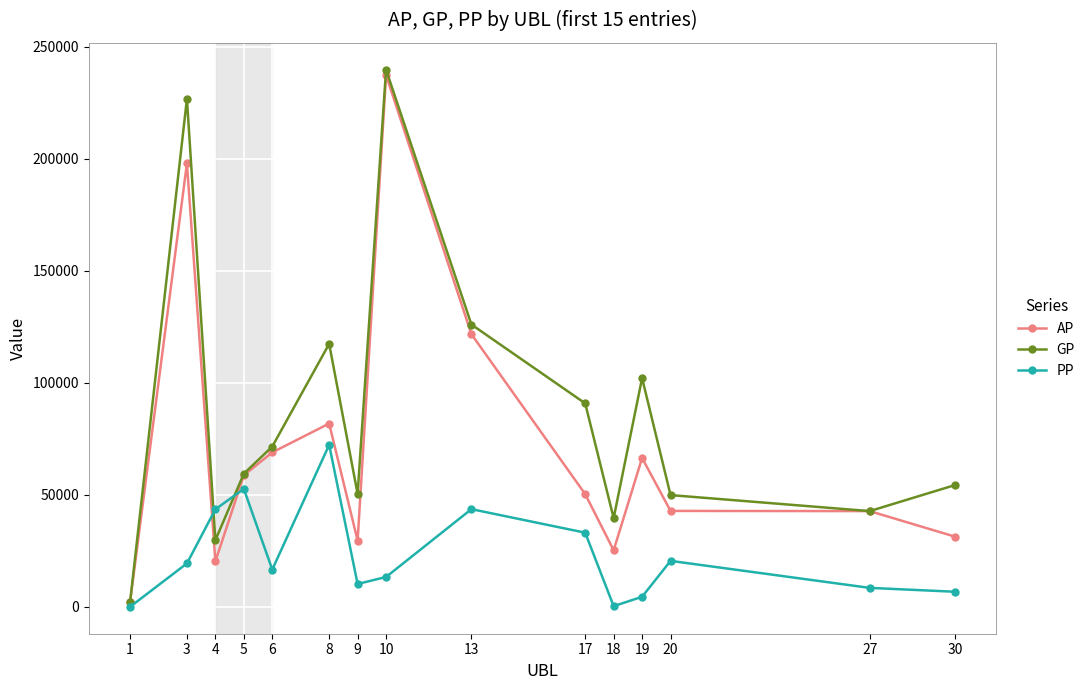

What is the average value of the PP series?

23026